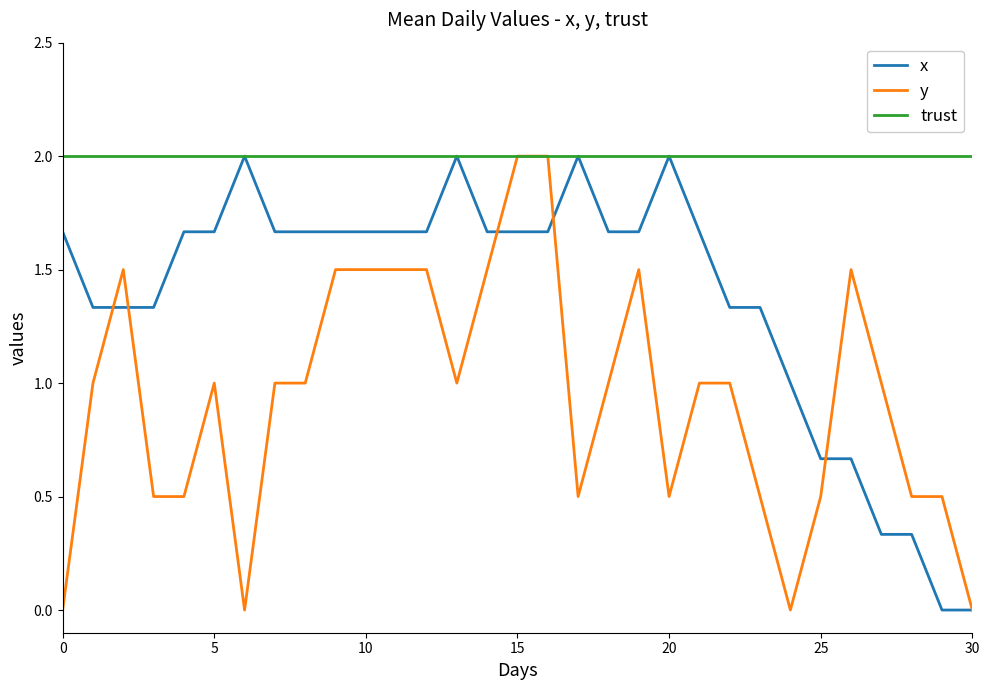

What is the highest value of the x series?

2.0